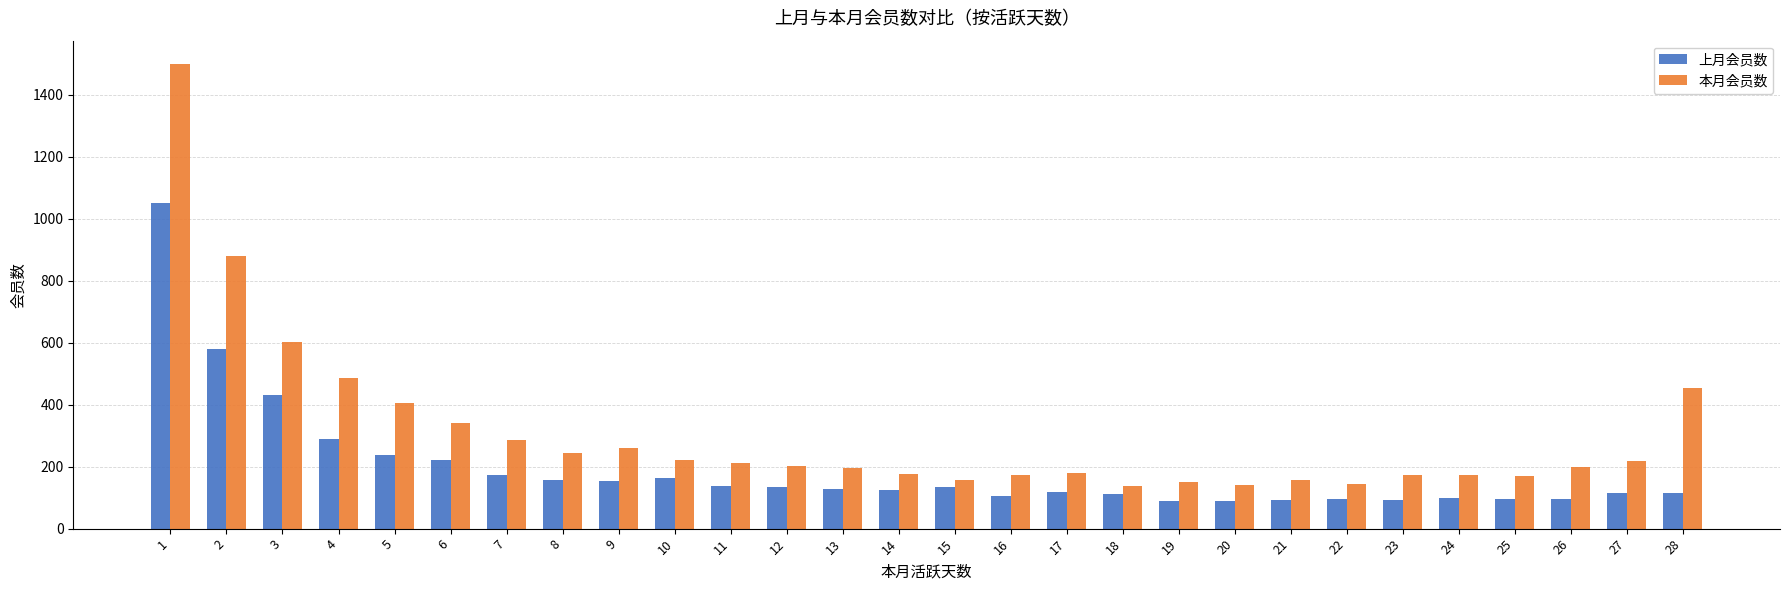

Rank the series by their maximum value, from highest to lowest.

本月会员数, 上月会员数